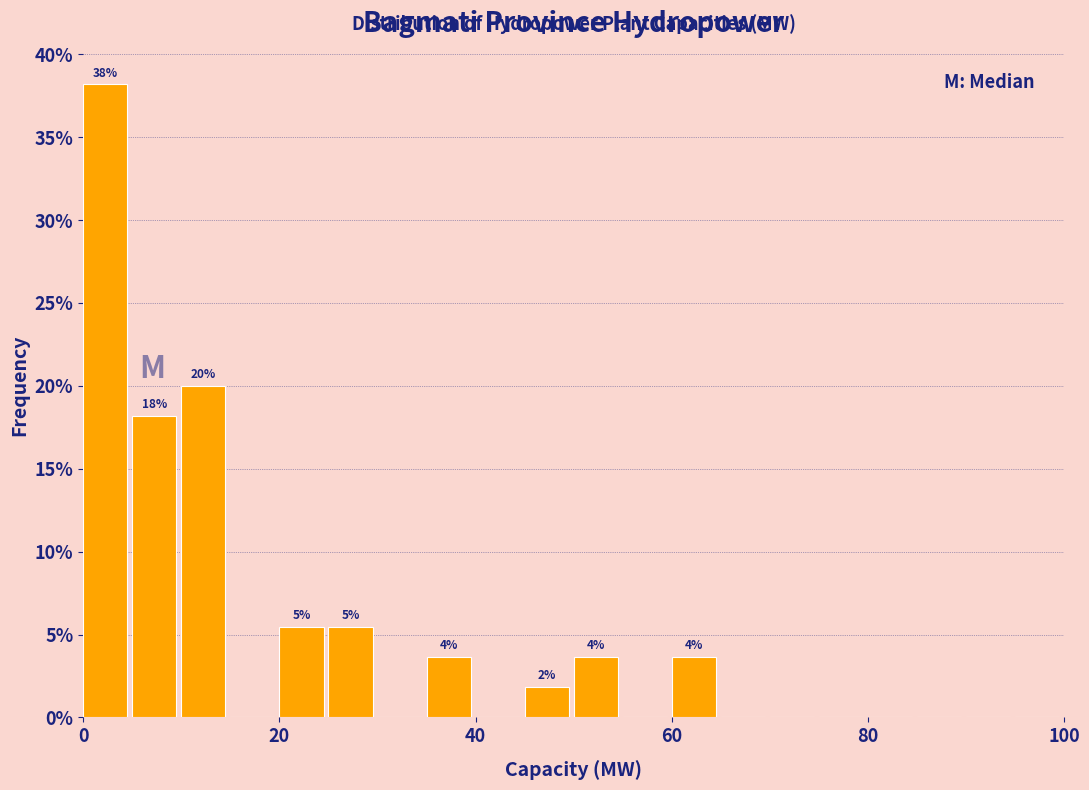

Read against the x-axis, roughly where is the centre of the tallest bar?

2